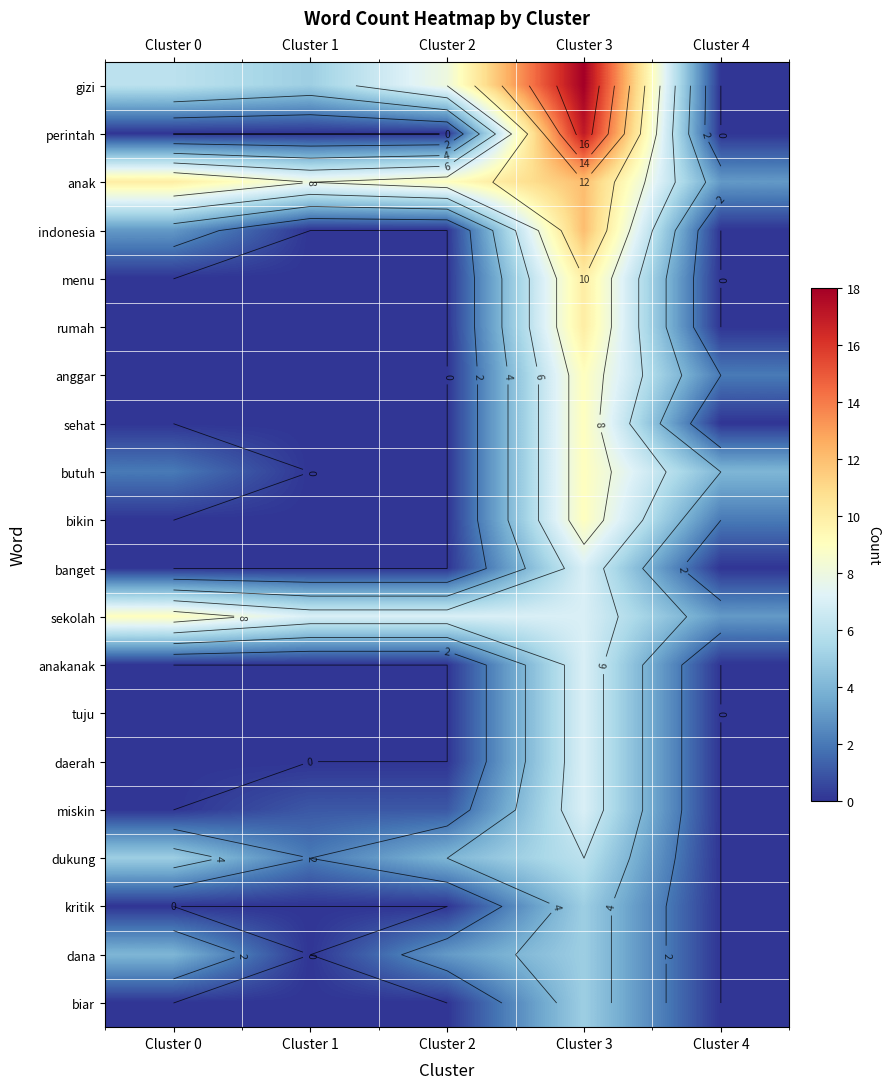

How many categories are shown in the chart?

5